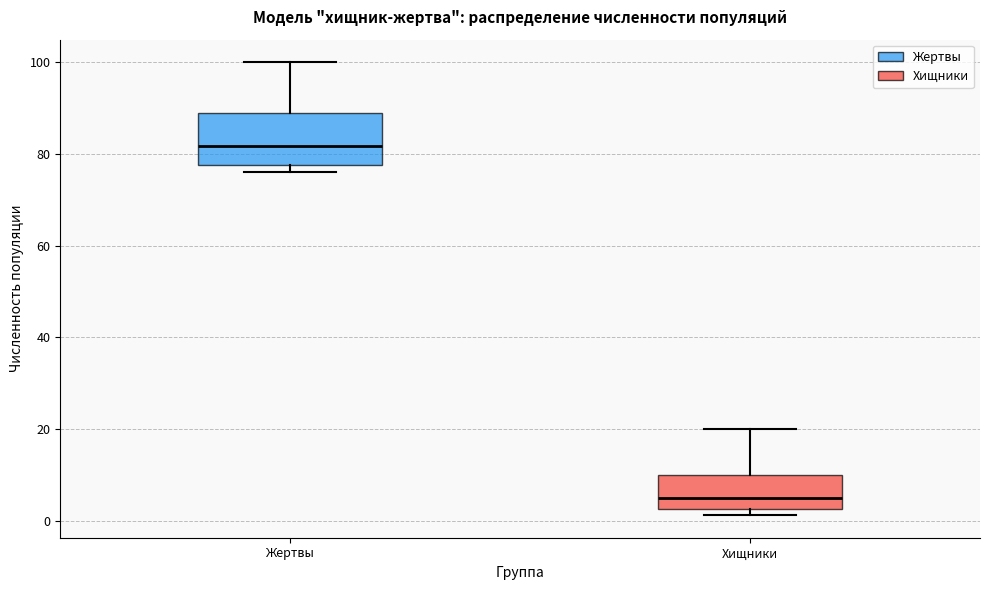

Reading left to right, transcribe this box plot: for each box, give where its median line is, the range the box spans, and where its two whiskers end, as read against the y-axis. The values are not printed on the chart, so give them approximately, as read against the axis.

Жертвы: median 82, box 78 to 88, whiskers 76 to 100
Хищники: median 4, box 2 to 10, whiskers 2 (just below the box's lower edge) to 20